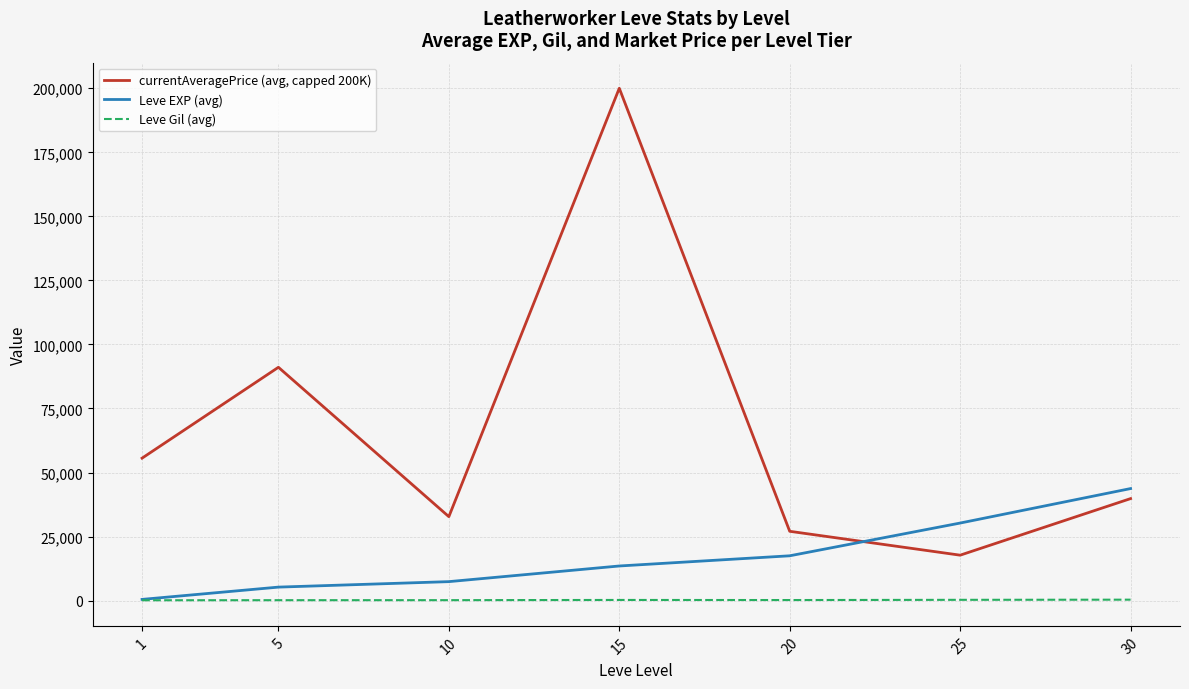

Which series has the largest total across all categories?

currentAveragePrice (avg, capped 200K)